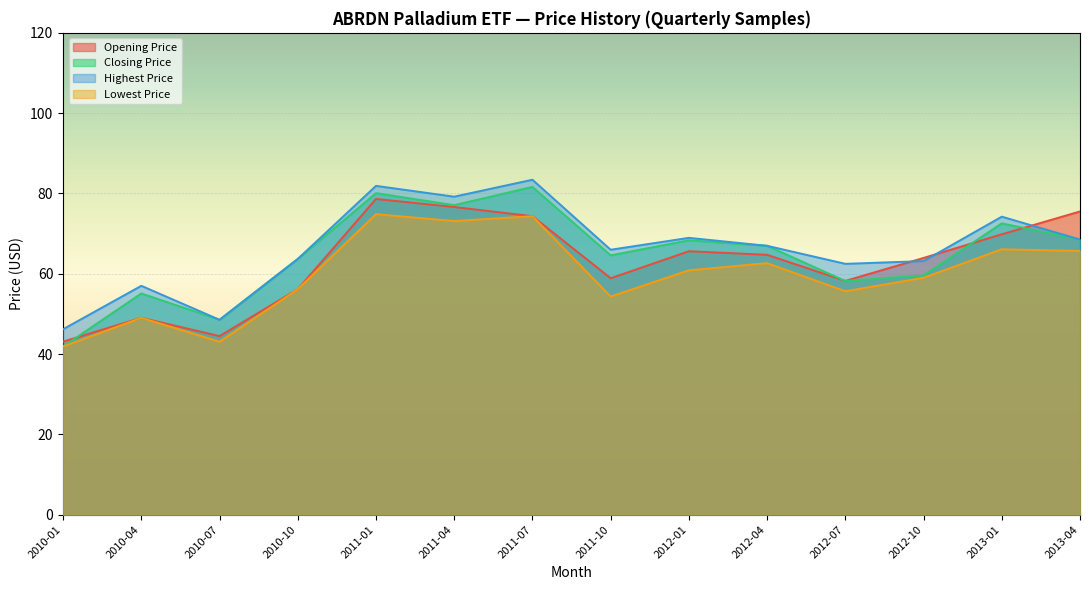

How many data points does each series have?

14